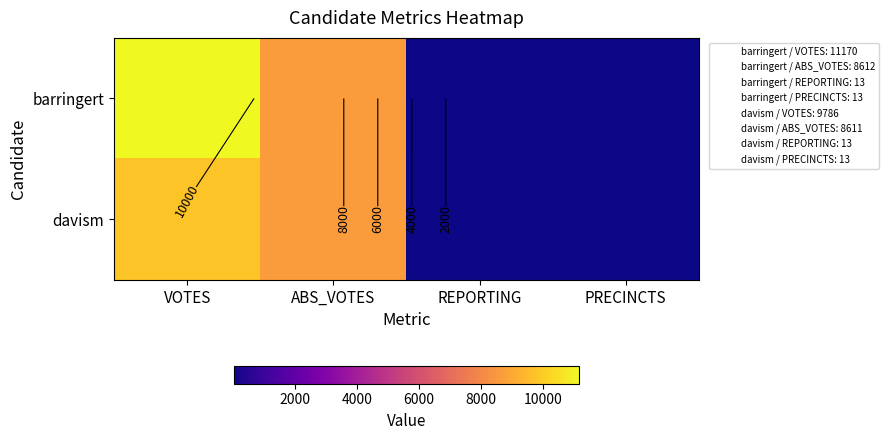

Where is davism nearest to the value 4899?

ABS_VOTES